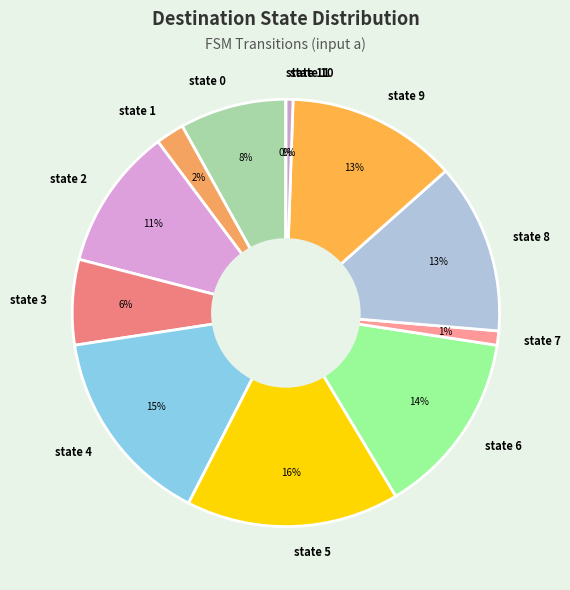

Count the number of slices in the pie.

12